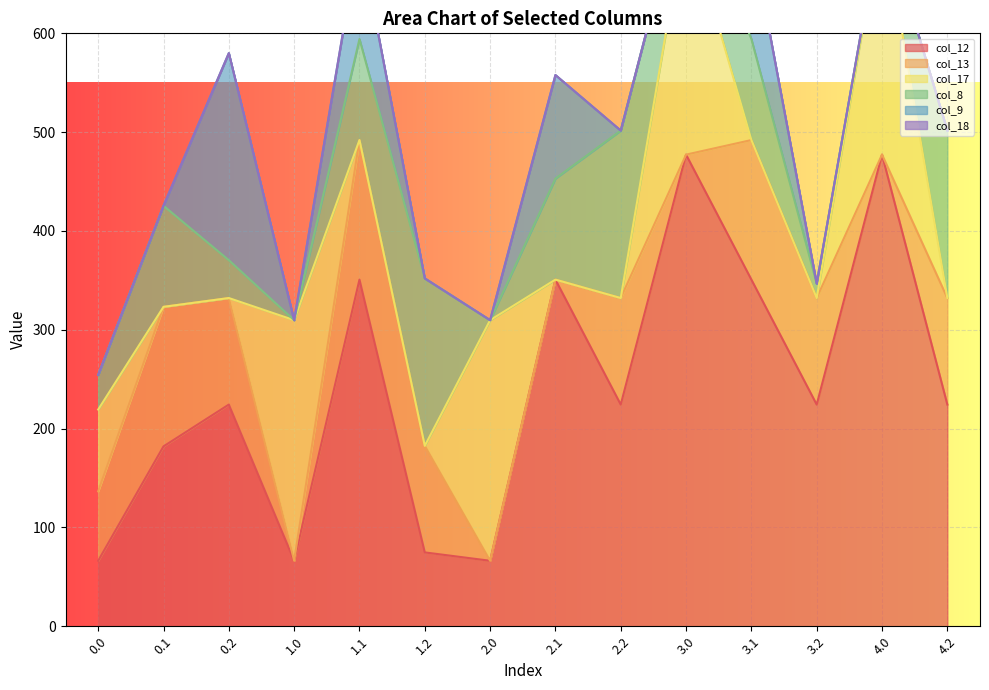

What are all the series names shown in the legend?

col_12, col_13, col_17, col_8, col_9, col_18